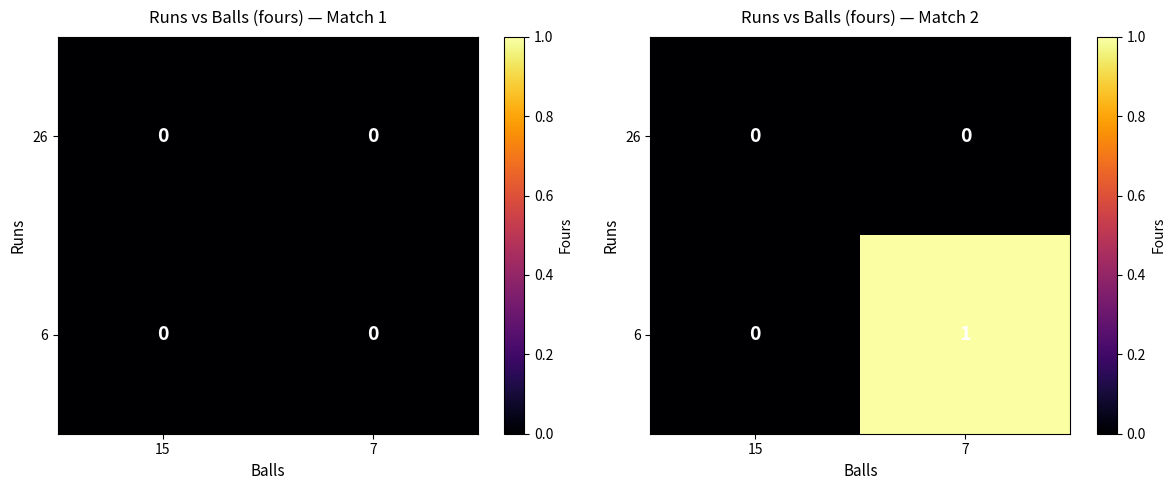

List the series in order of their peak value, lowest first.

26, 6